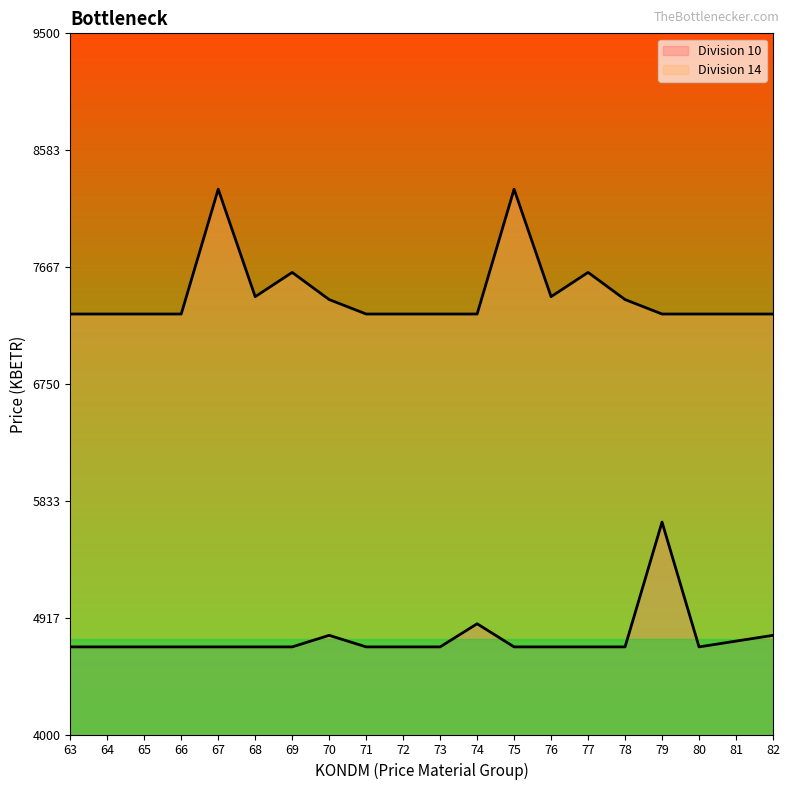

Is the value of Division 14 at 78 greater than the value of Division 10 at 81?

Yes